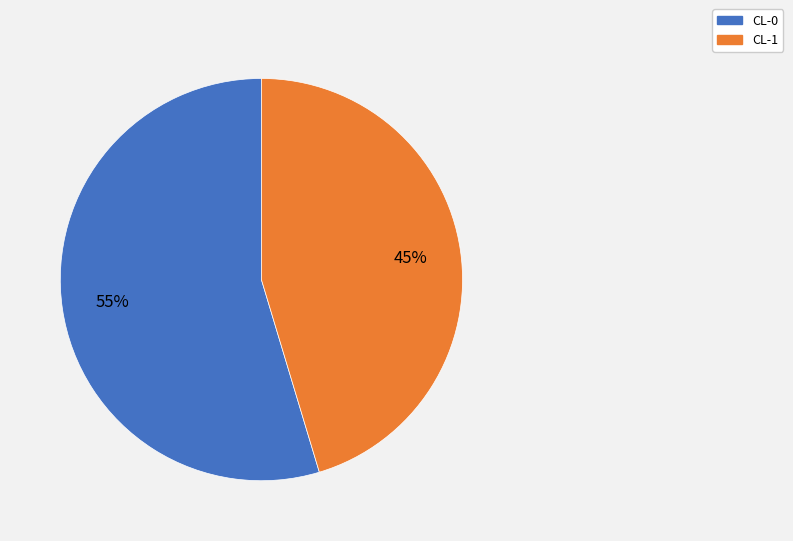

Is the sum of CL-0 and CL-1 greater than half?

Yes